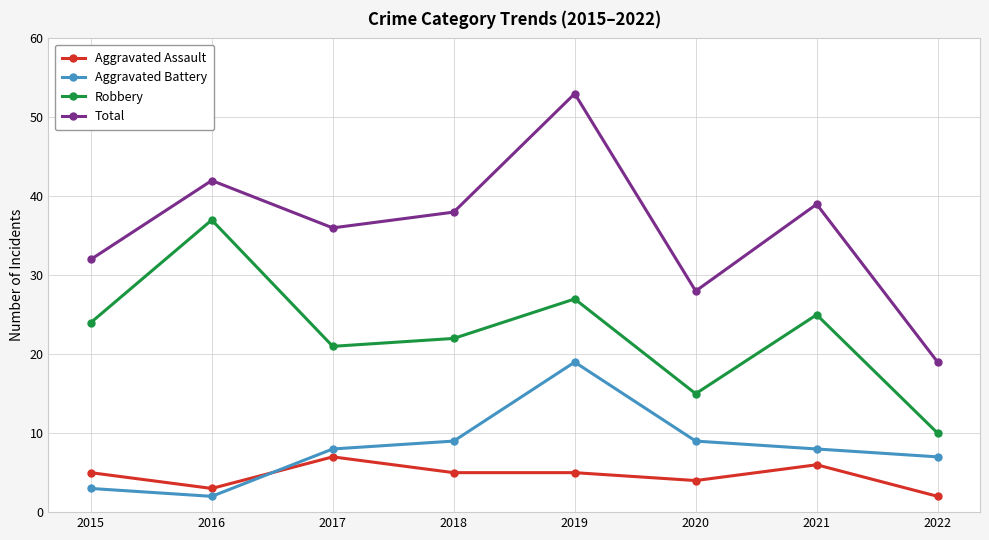

What is the maximum value shown in the chart?

53